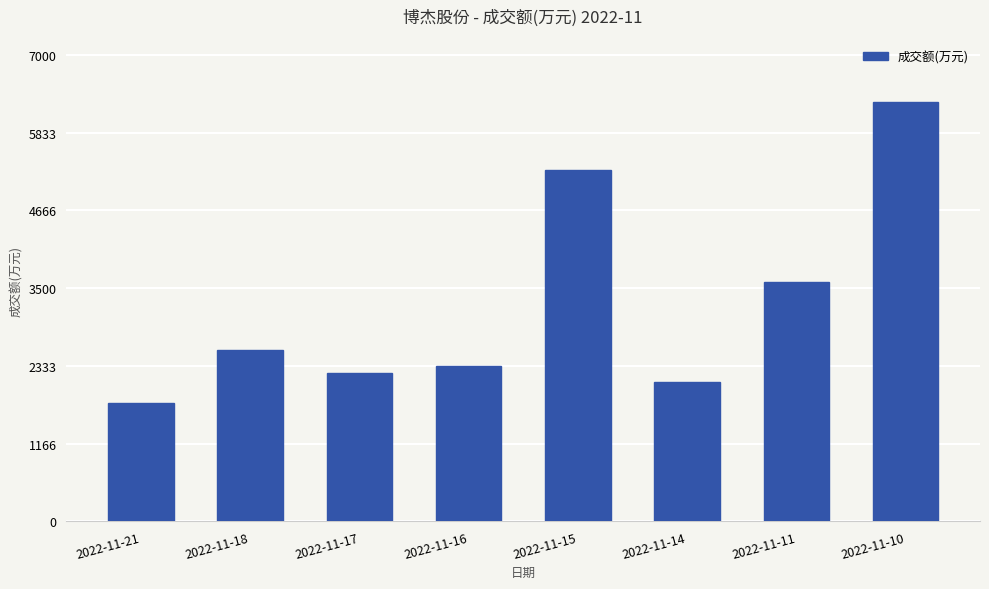

What is the sum of the values at 2022-11-18 and 2022-11-16?

4912